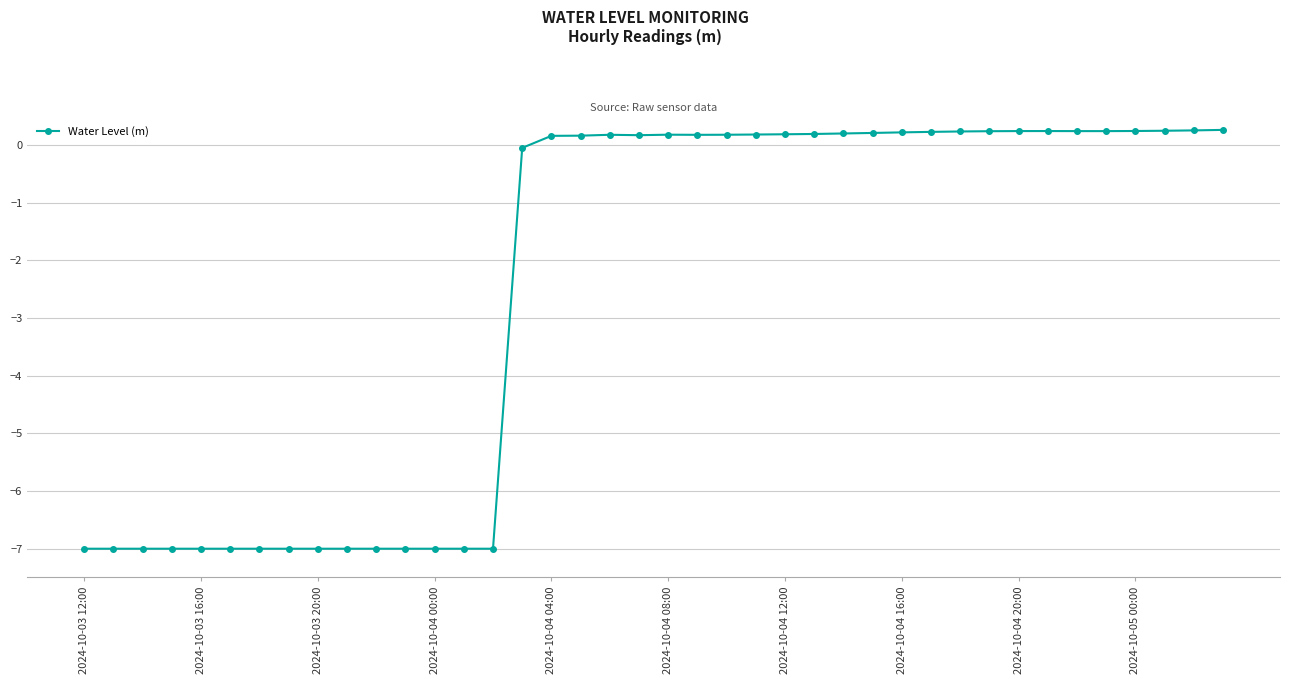

Does the chart display data point markers on the line(s)?

Yes